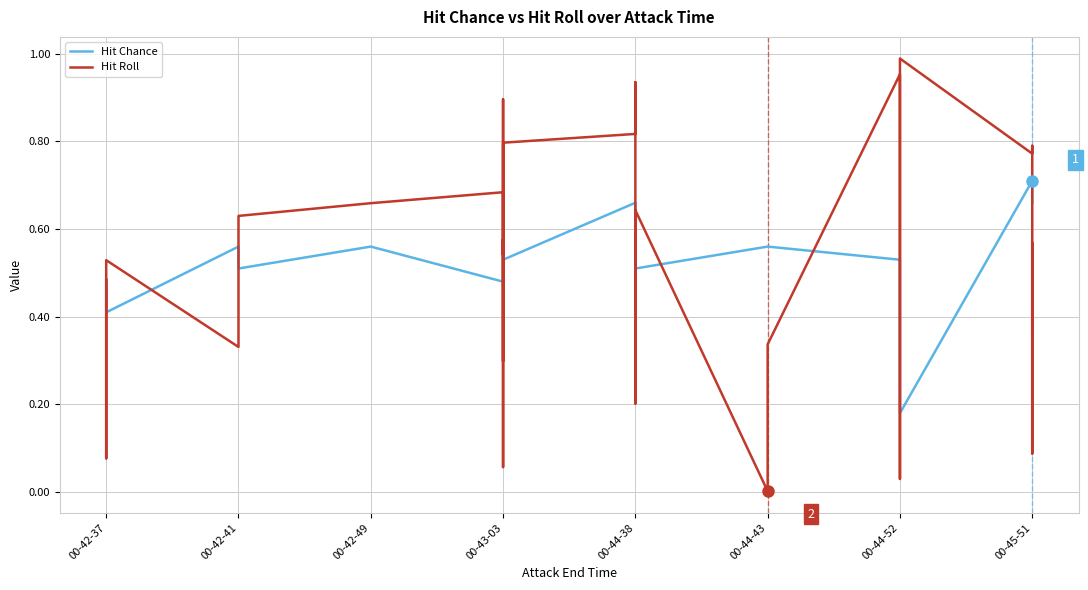

What is the difference between the maximum and minimum values in the Hit Chance series?

0.5